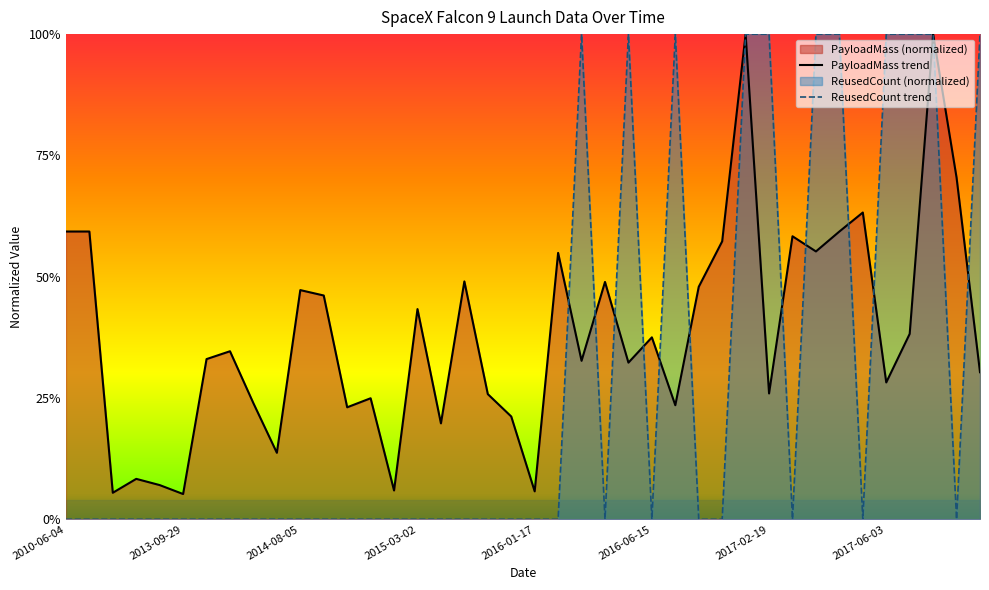

Which series has the largest range (max minus min)?

ReusedCount trend